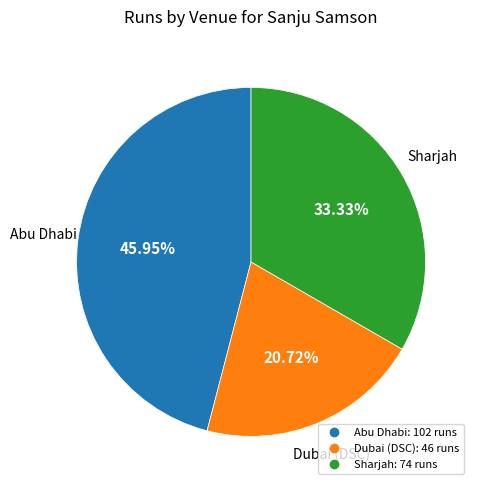

Is the sum of Abu Dhabi and Dubai (DSC) greater than half?

Yes